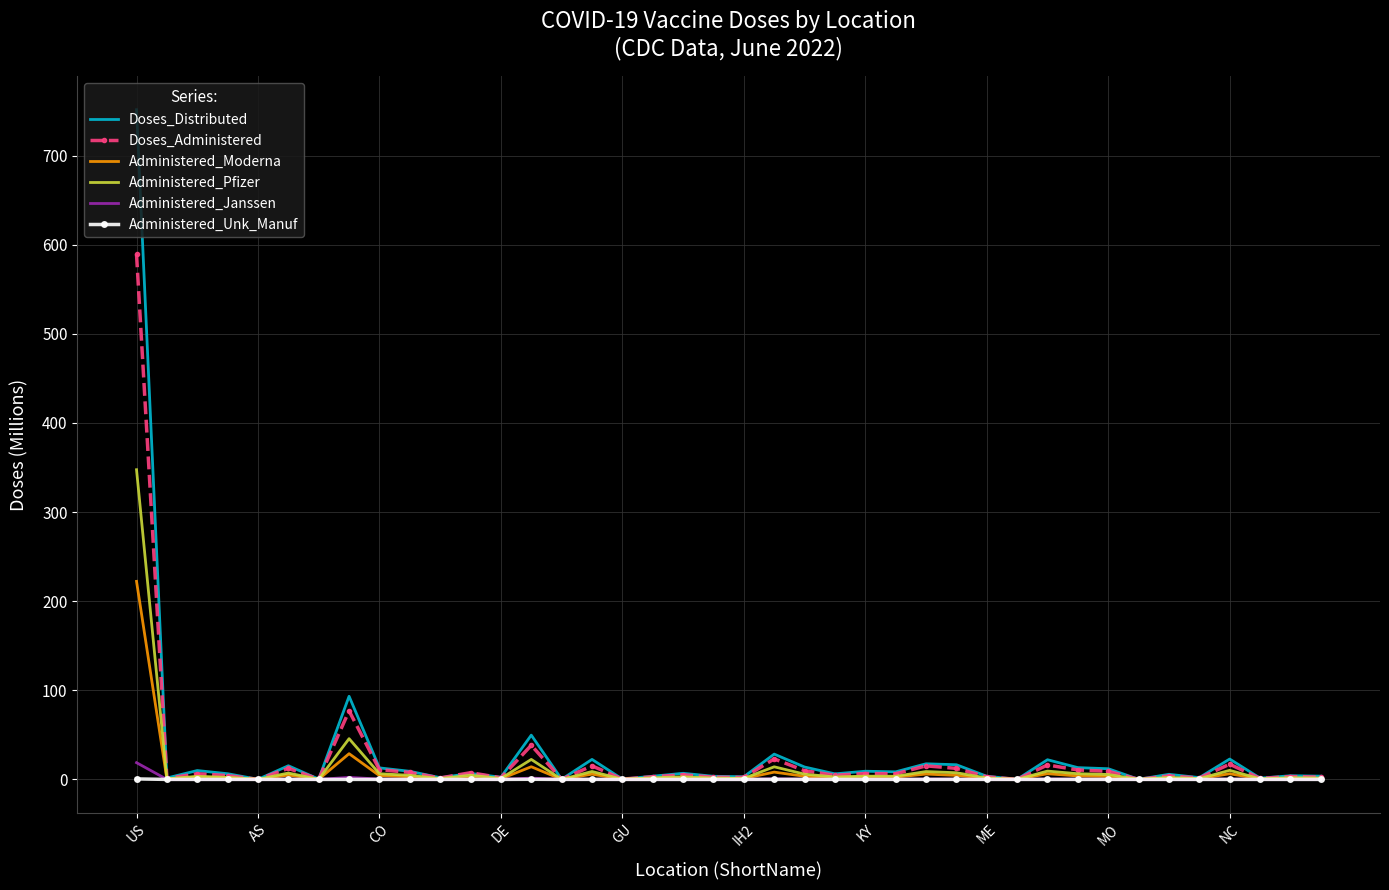

What is the maximum value for Doses_Distributed?

751.4